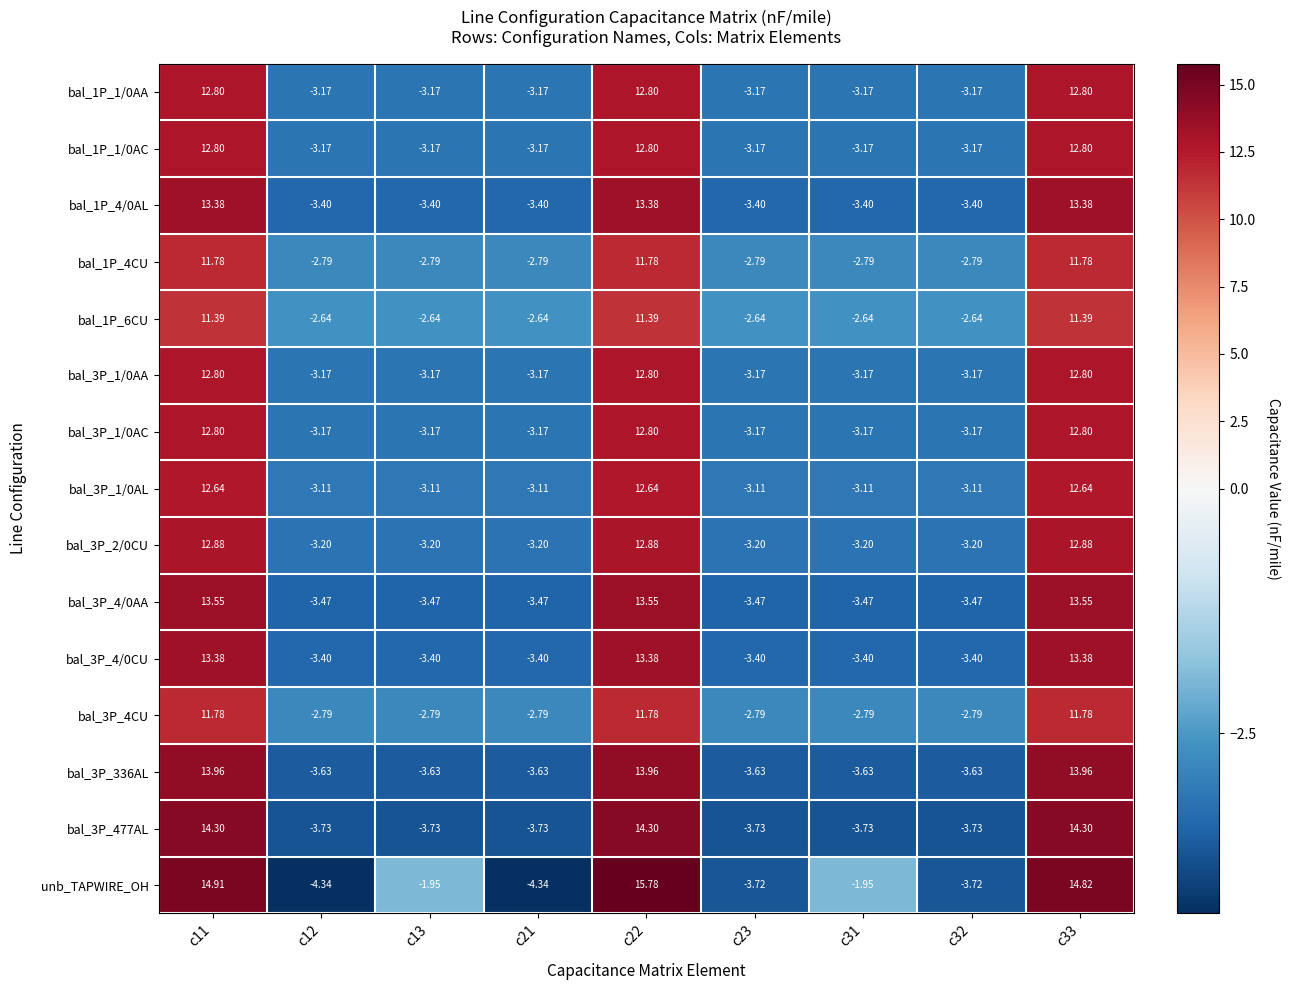

Which series has the largest total across all categories?

unb_TAPWIRE_OH